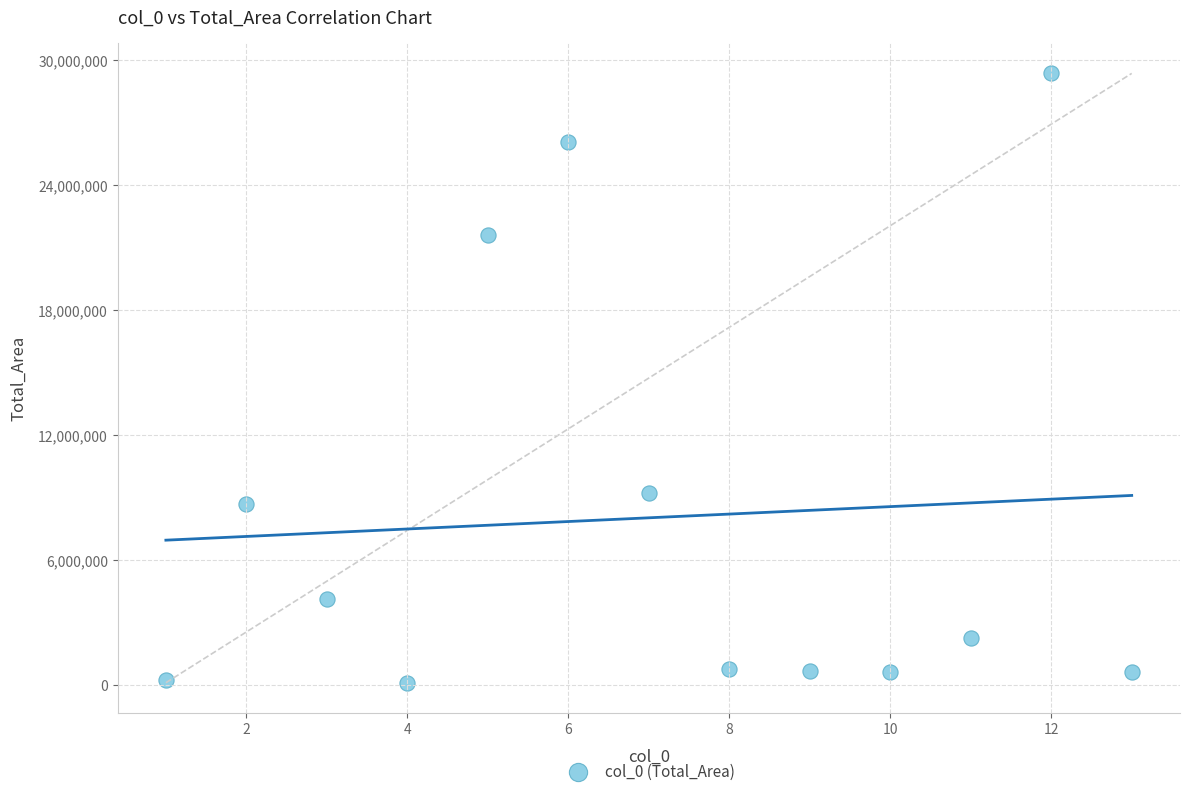

What is the range of X values (max minus min)?

12